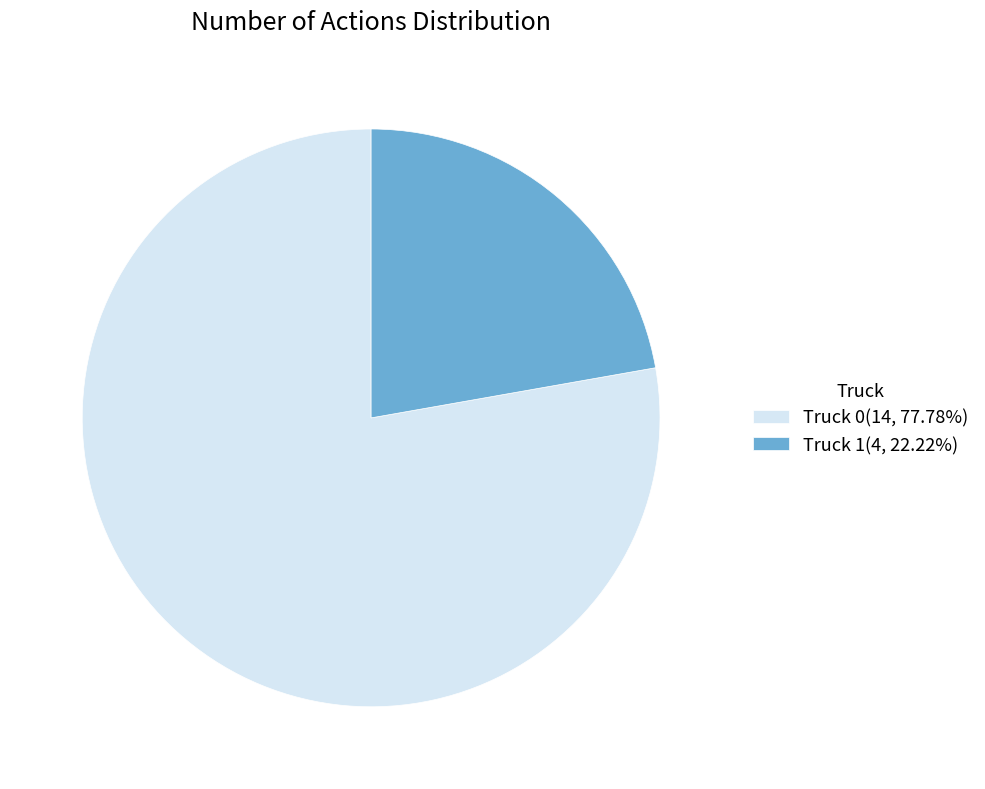

True or false: Truck 1 accounts for 9% of the total.

False